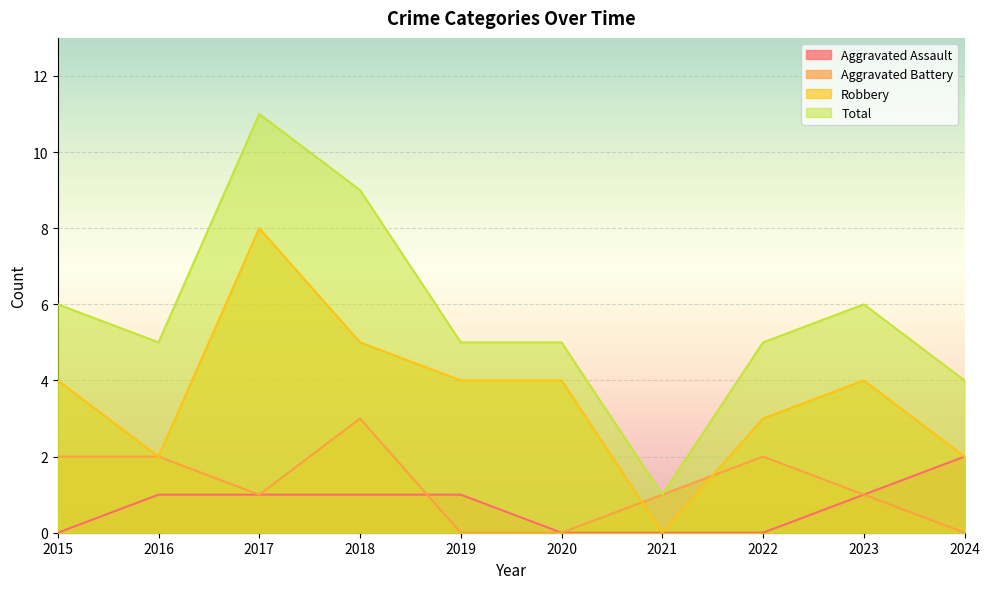

Where does the Aggravated Battery series first go above 1?

2015